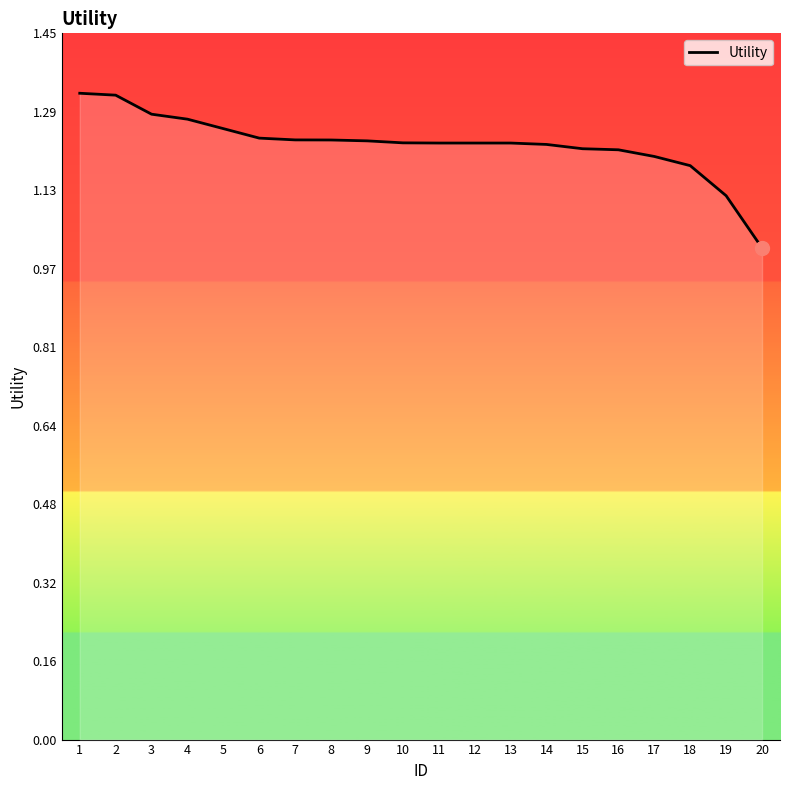

Approximately how many times larger is the value at 7 compared to 8?

1.0